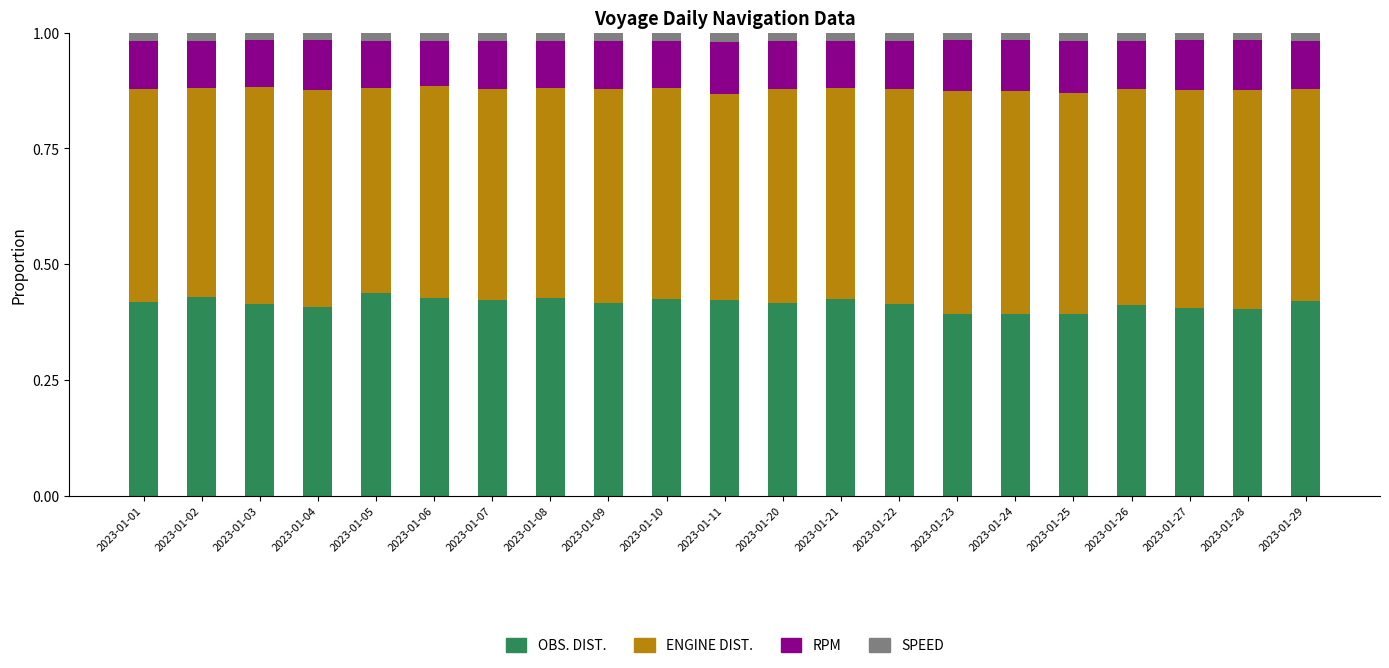

What is the sum of all OBS. DIST. values?

8.7